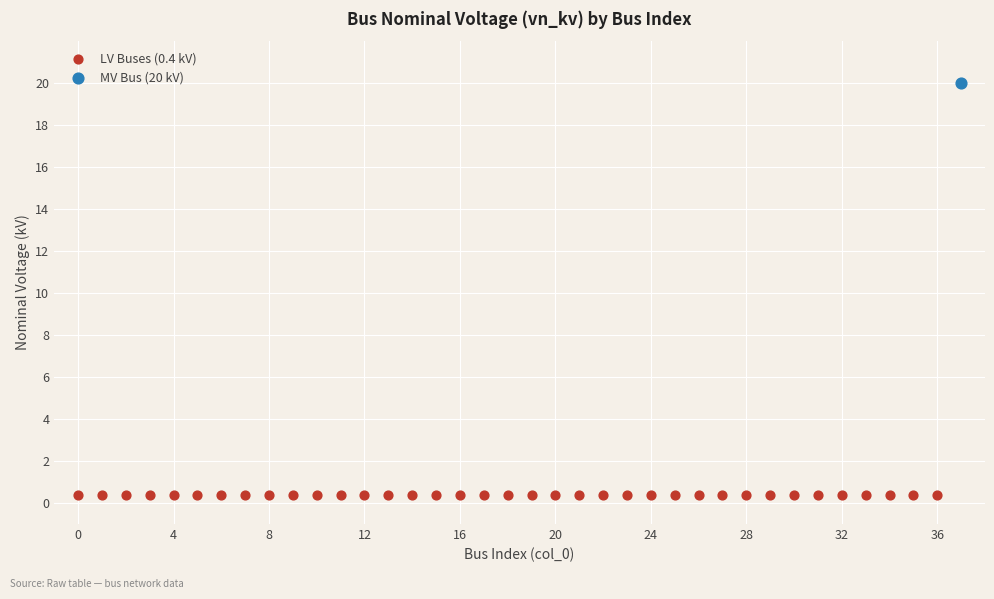

Which series reaches the maximum Y coordinate?

MV Bus (20 kV)